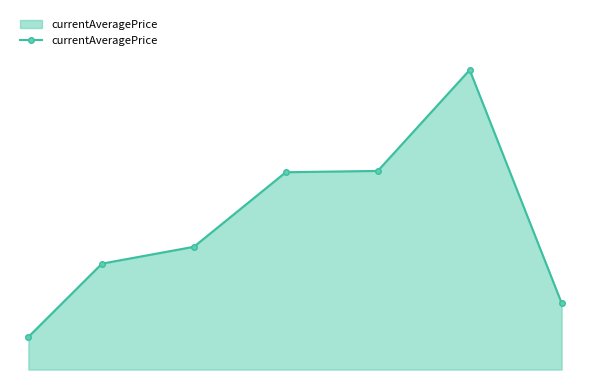

Reading left to right, what are all the values shown in this chart?

1565.5	5075.7	5883.3	9455.9	9518.6	14357.4	3187.7